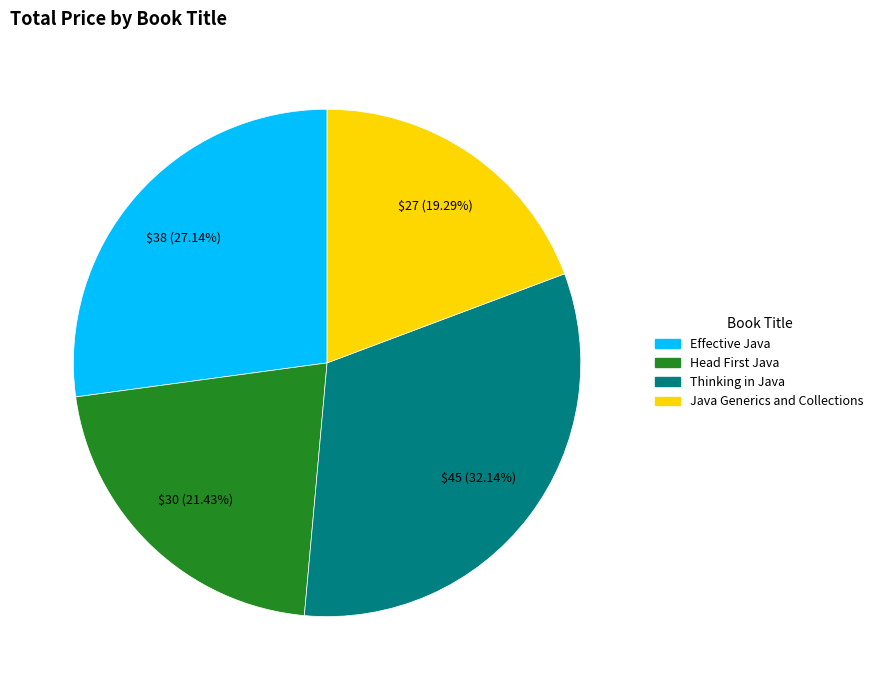

To the nearest percent, what is the difference between the largest and smallest slice percentages?

13%